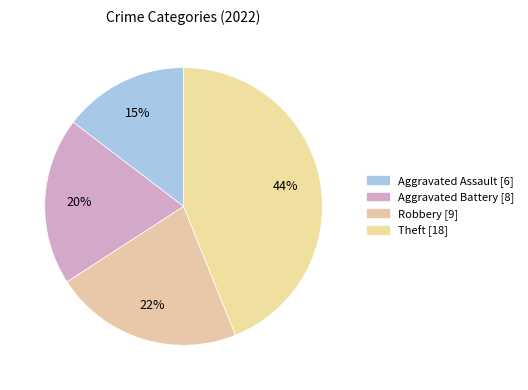

Count the number of slices in the pie.

4